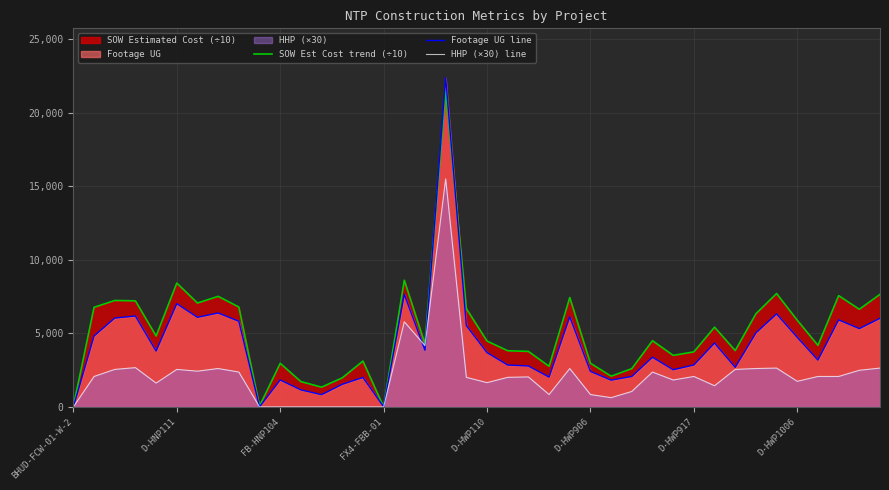

How many lines are shown in the chart?

3